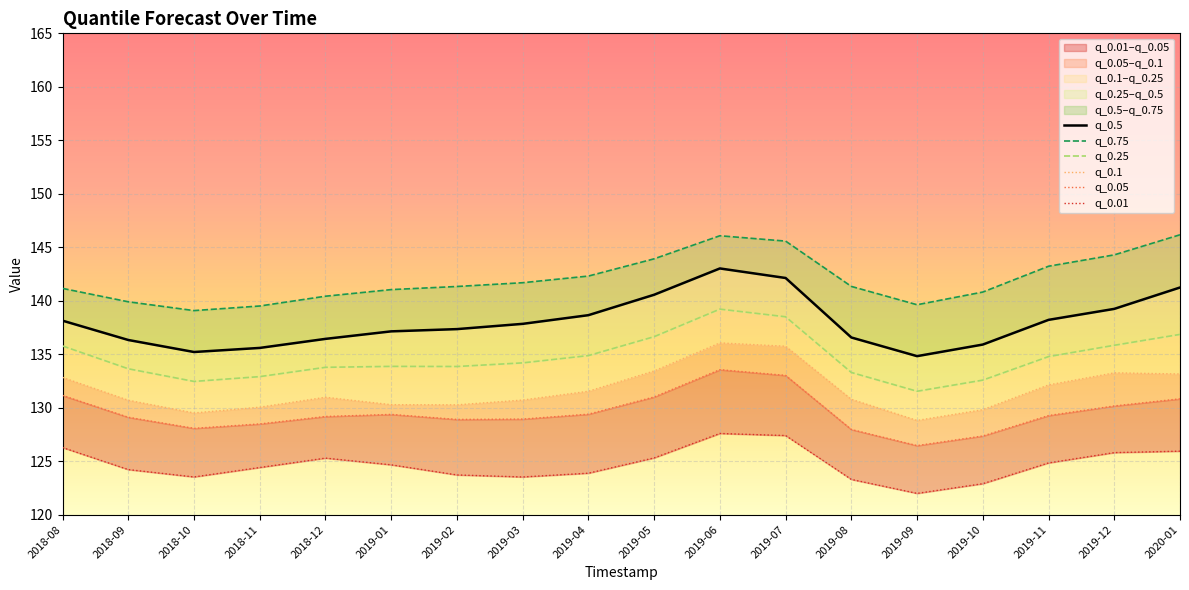

What is the value of the q_0.1 point at the 12th from the left?

135.7